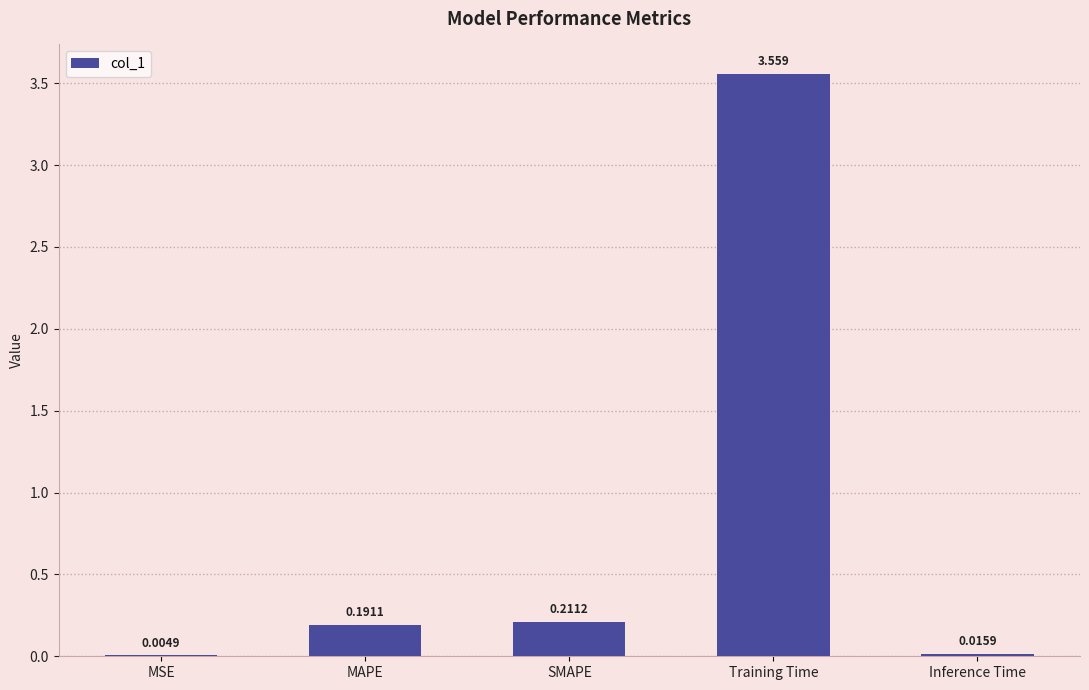

Where is the data nearest to the value 1?

SMAPE